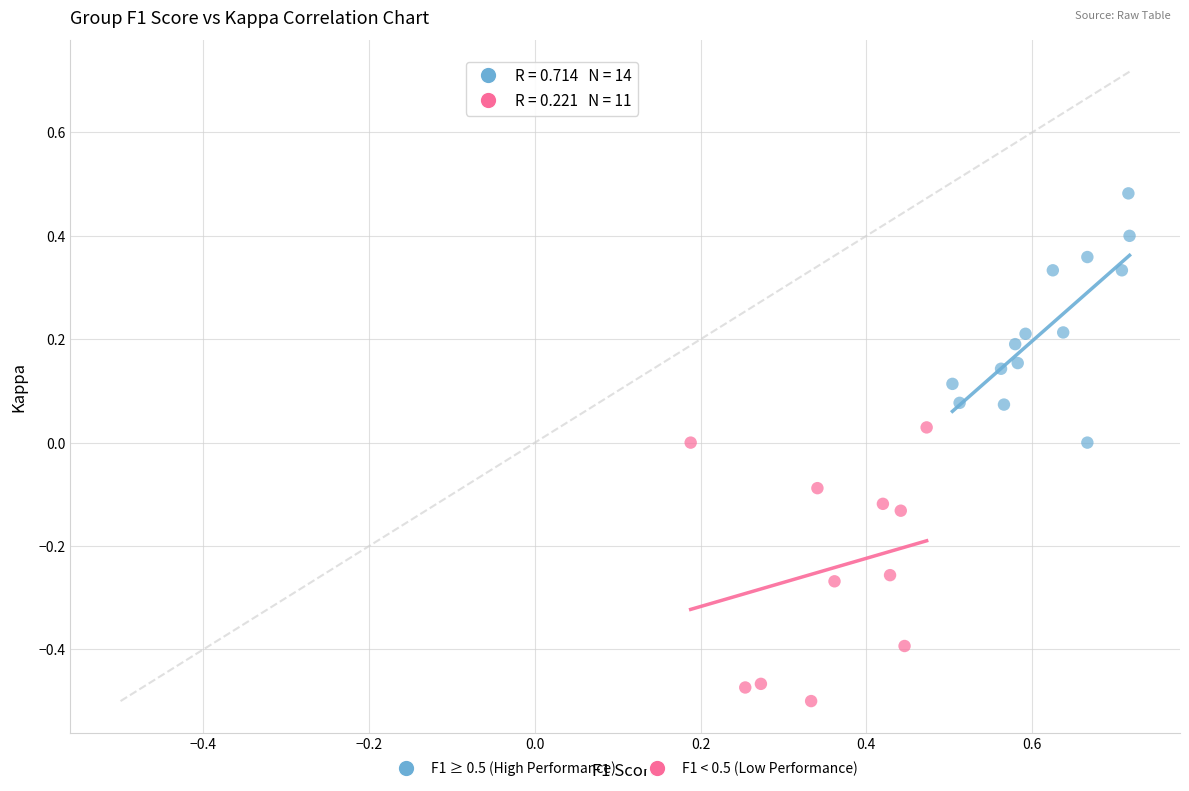

Which series reaches the minimum Y coordinate?

F1 < 0.5 (Low Performance)